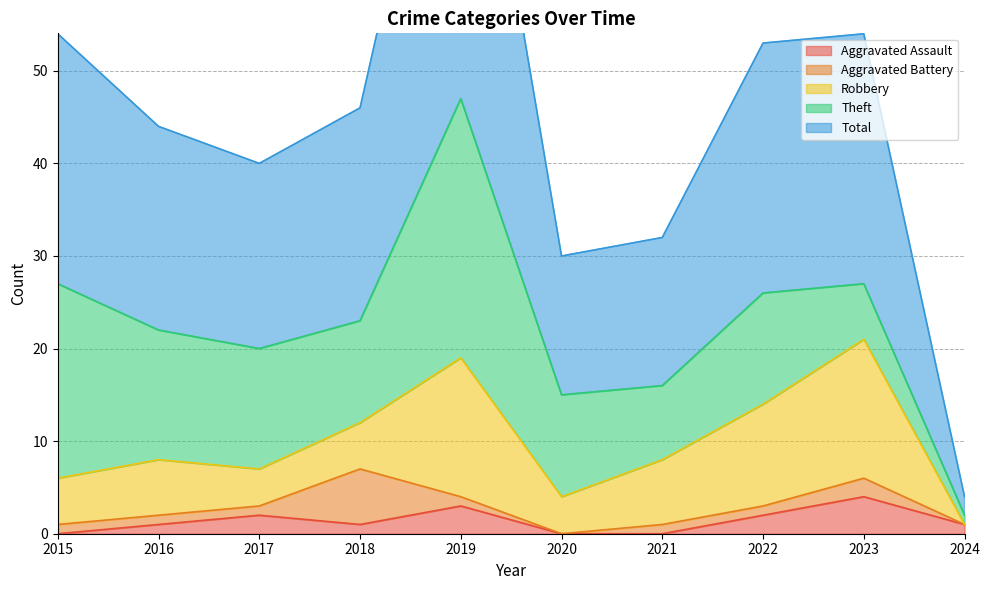

Does the chart display data point markers on the line(s)?

No